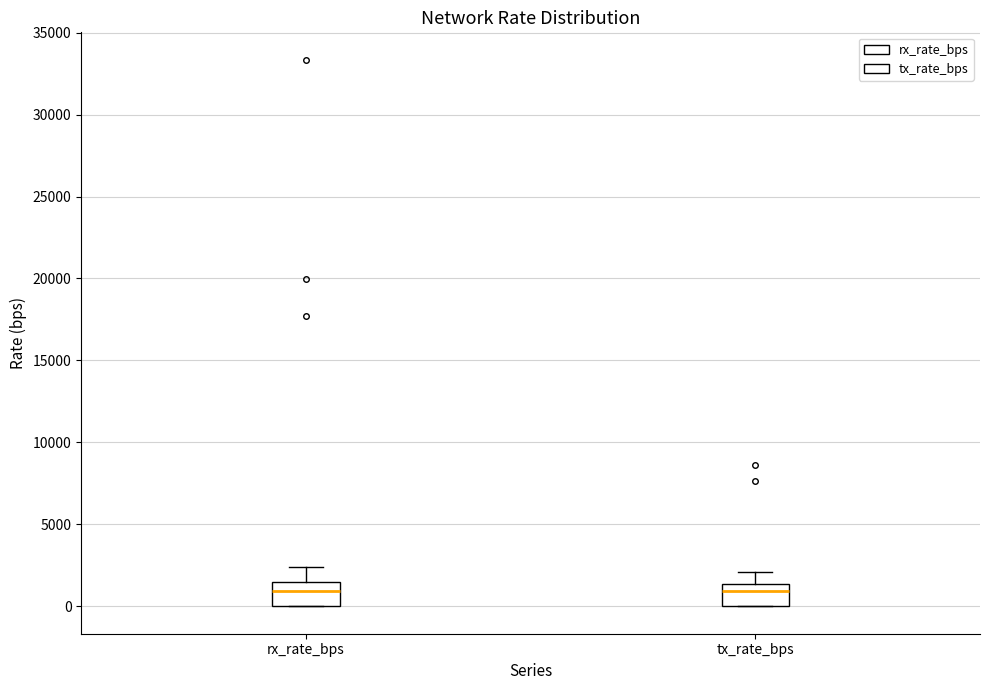

Reading left to right, read every box against the y-axis: the position of its median line, the range the box covers, and the ends of its whiskers. The values are not printed on the chart, so give them approximately, as read against the axis.

rx_rate_bps: median 1000, box 0 to 1500, whiskers 0 to 2500
tx_rate_bps: median 1000, box 0 to 1500, whiskers 0 to 2000